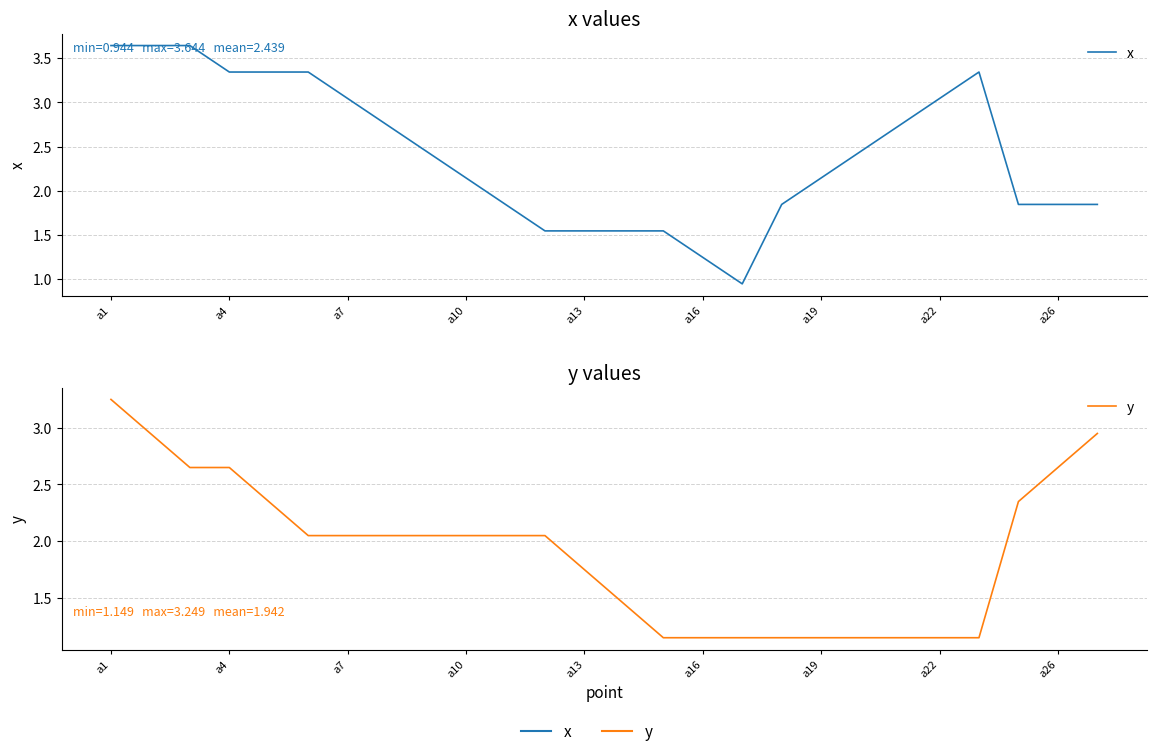

The x series shows 1.3 at a26. True or false?

False